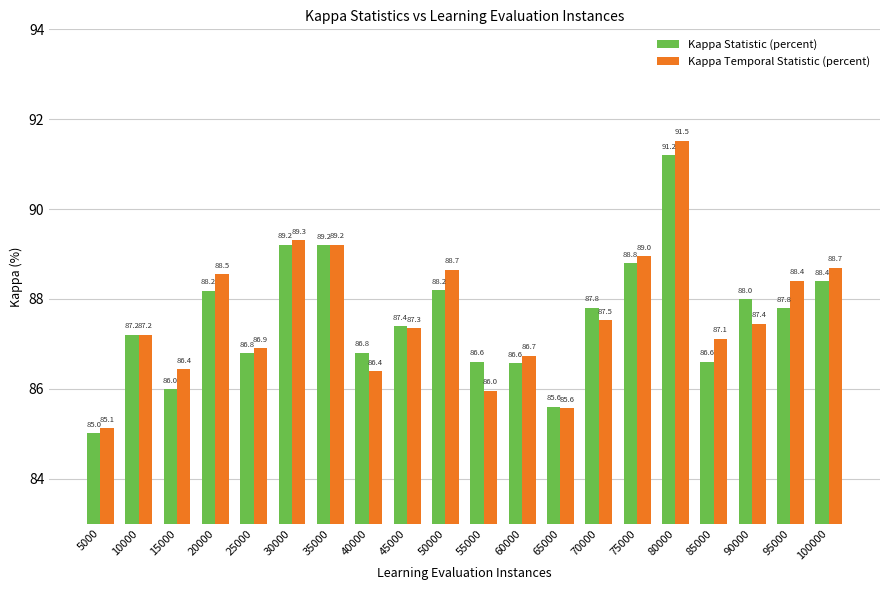

What is the difference between the second highest and minimum values in the Kappa Statistic (percent) series?

4.2